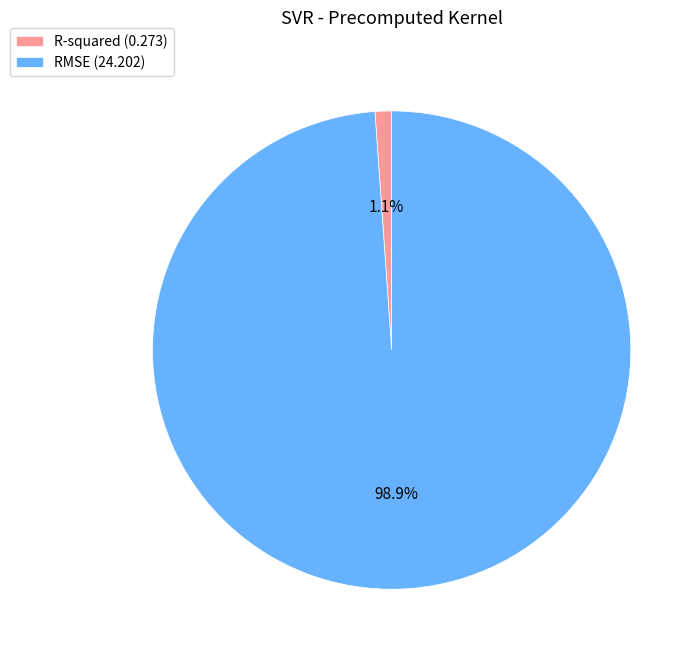

How many slices are in this pie chart?

2